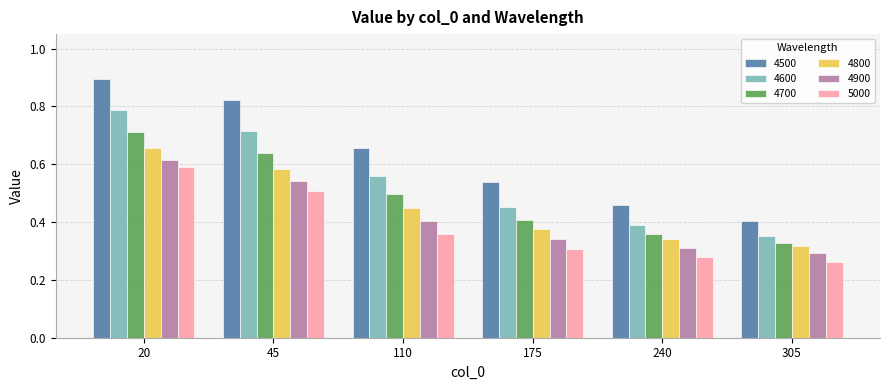

At 110, list the series in order from smallest to largest.

5000, 4900, 4800, 4700, 4600, 4500